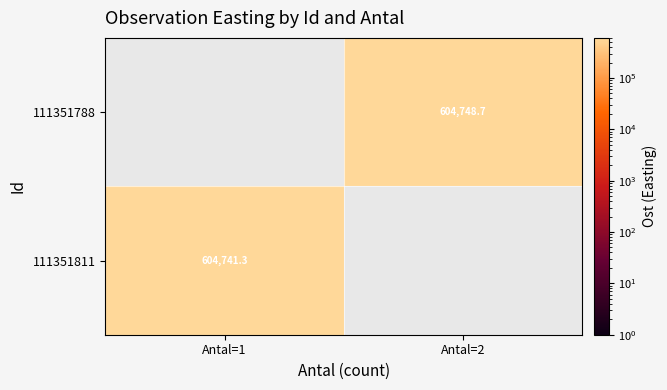

True or false: 111351788 has a value of 604748.7 at Antal=2.

True